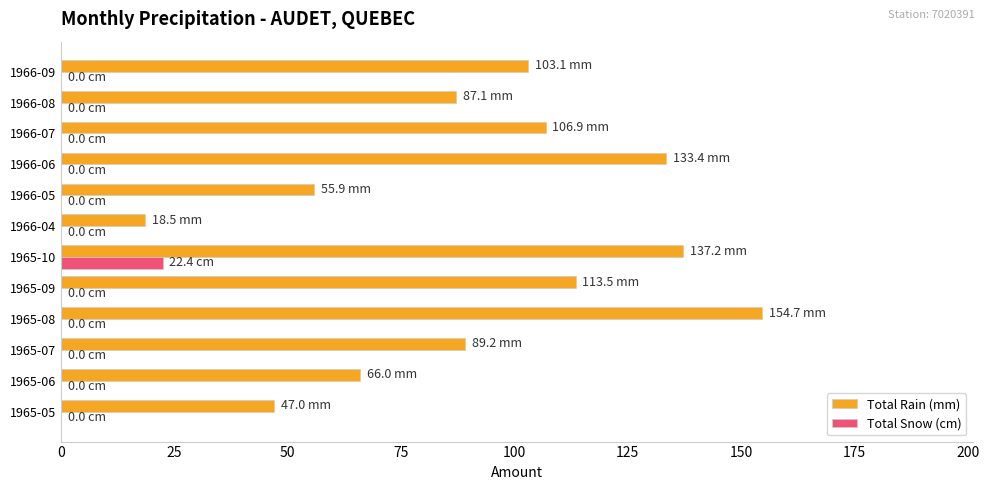

Which series changed the most between 1965-06 and 1965-08?

Total Rain (mm)